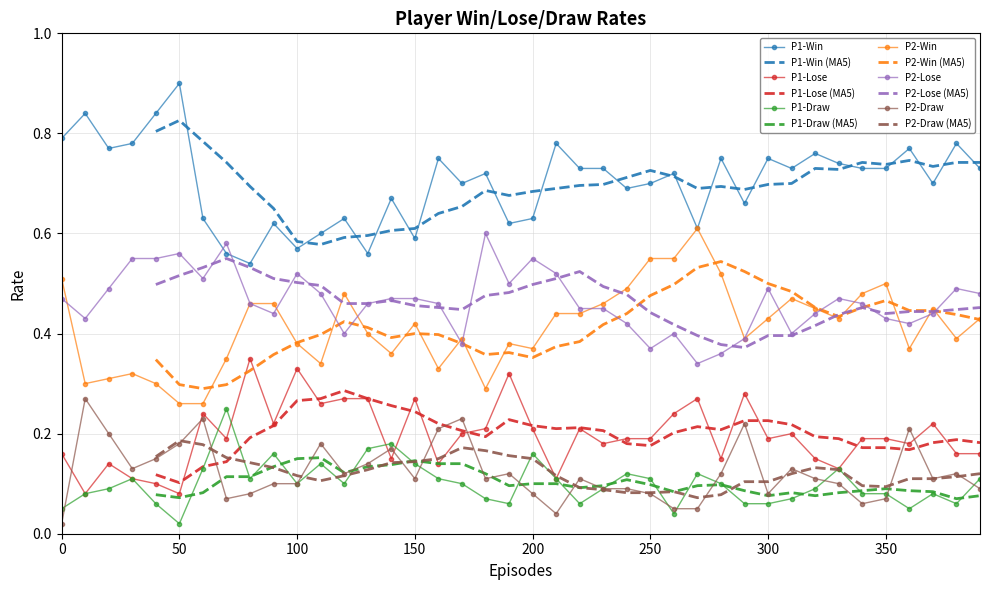

What is the spread (max minus min) of values at 0?

0.8